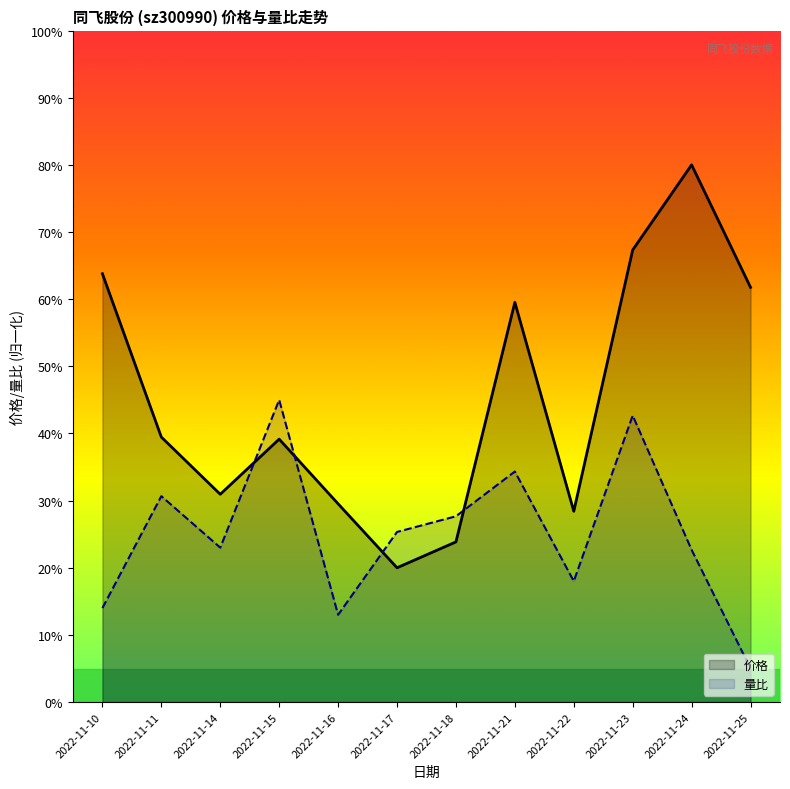

What is the difference between the maximum and minimum values in the 量比 series?

40.0